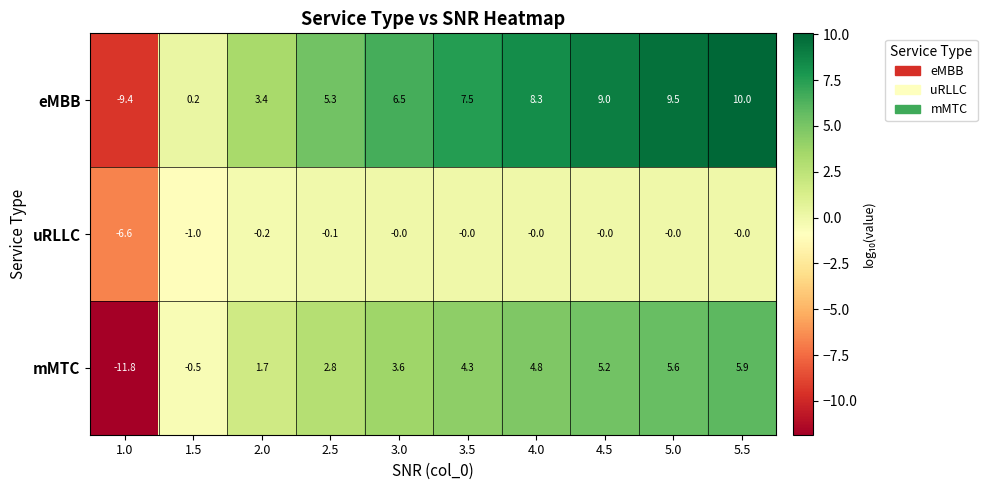

Rank the categories by mMTC value from highest to lowest.

5.5, 5.0, 4.5, 4.0, 3.5, 3.0, 2.5, 2.0, 1.5, 1.0